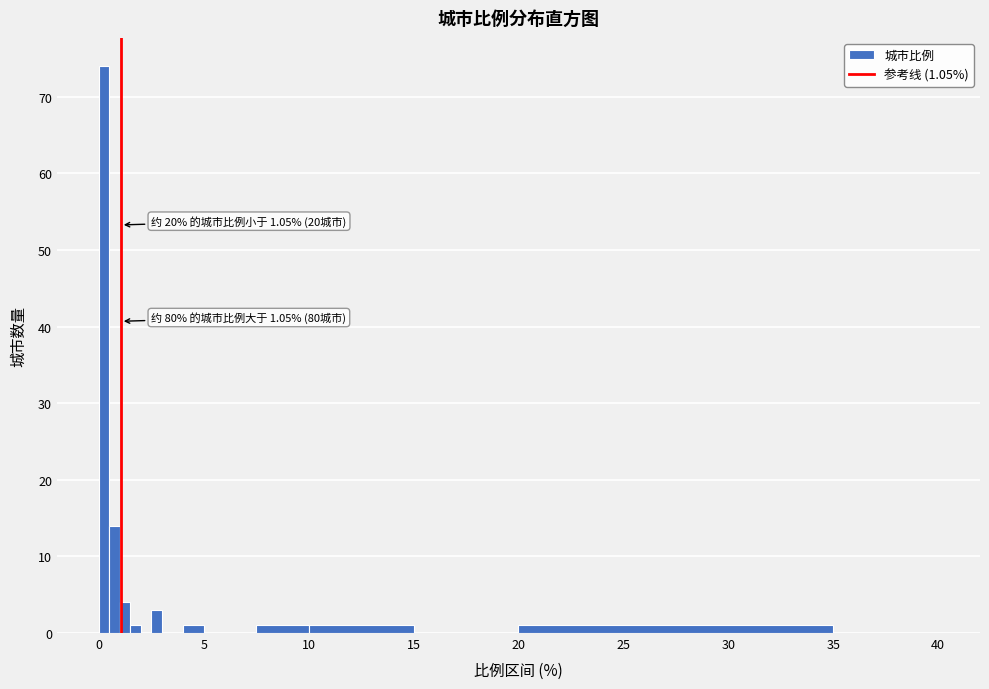

Read against the x-axis, roughly where is the centre of the tallest bar?

0.5